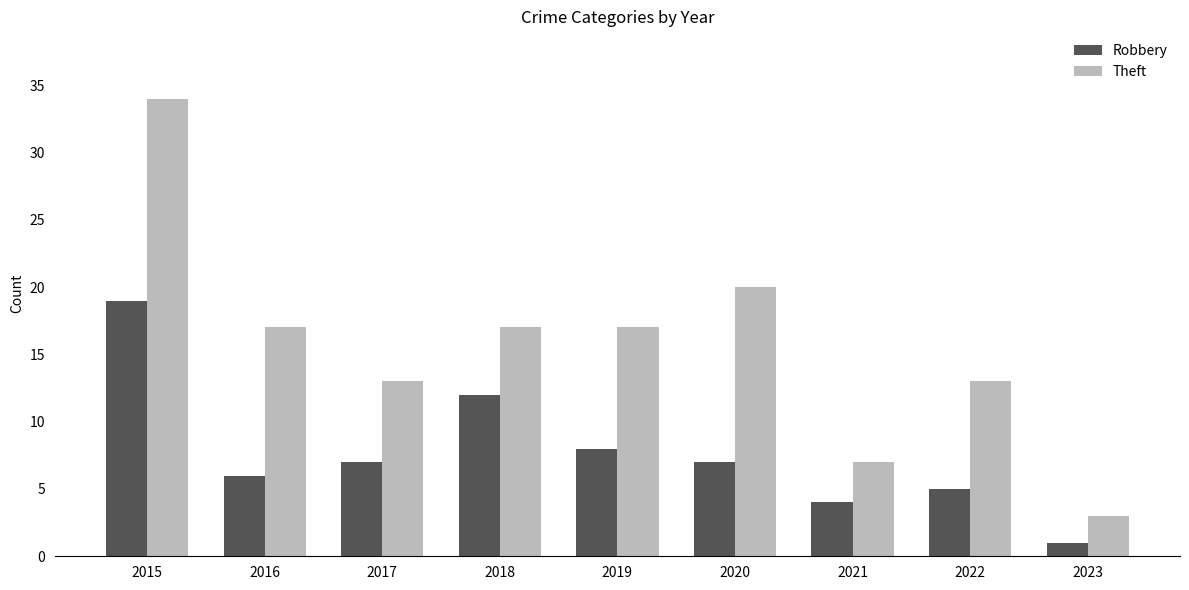

Reading left to right, transcribe all the data shown in this chart.

Robbery: 2015=19	2016=6	2017=7	2018=12	2019=8	2020=7	2021=4	2022=5	2023=1
Theft: 2015=34	2016=17	2017=13	2018=17	2019=17	2020=20	2021=7	2022=13	2023=3